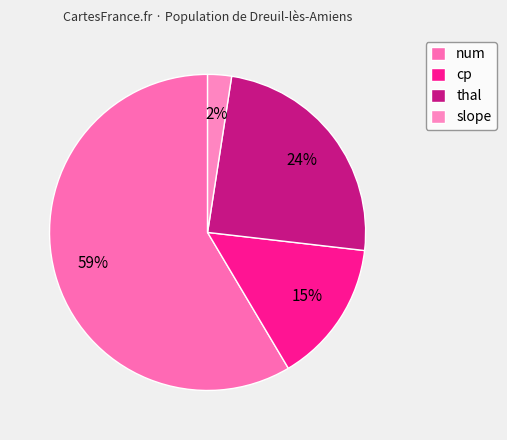

Rank the categories by value from lowest to highest.

slope, cp, thal, num